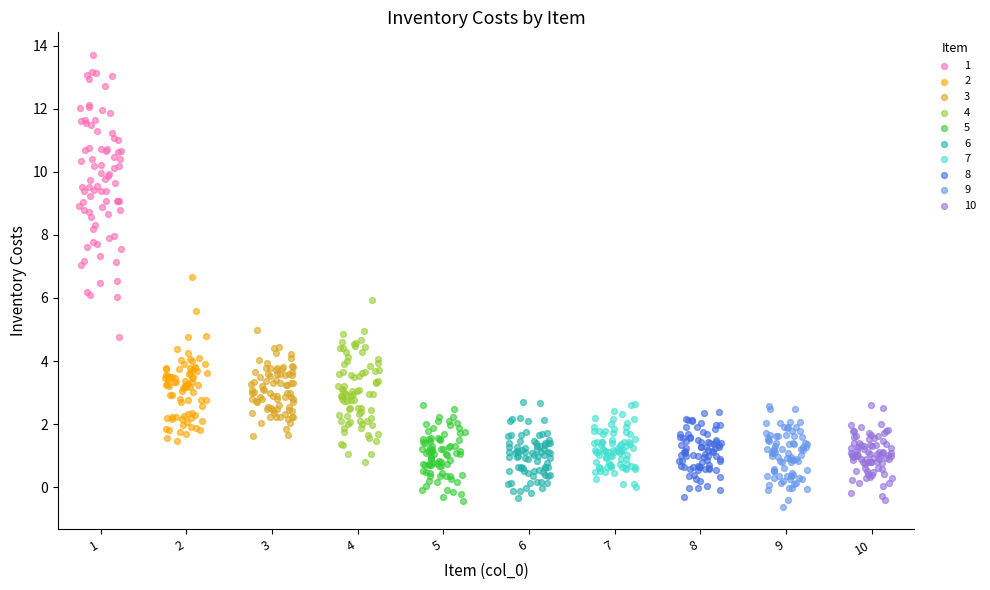

Which series contains the lowest Y value?

9